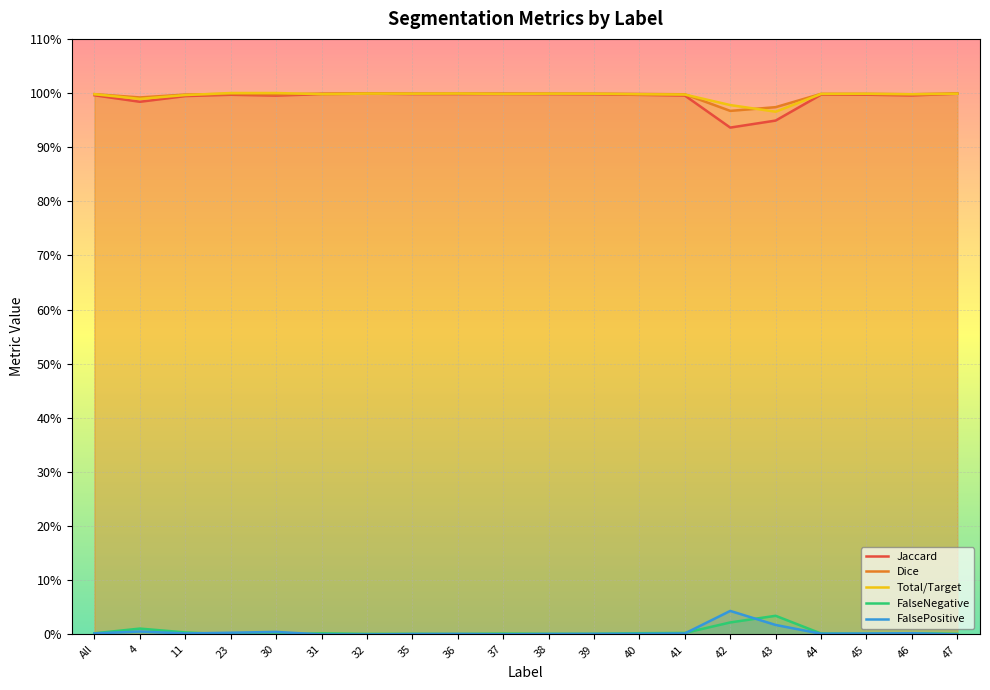

Which category has the highest value across all series?

23